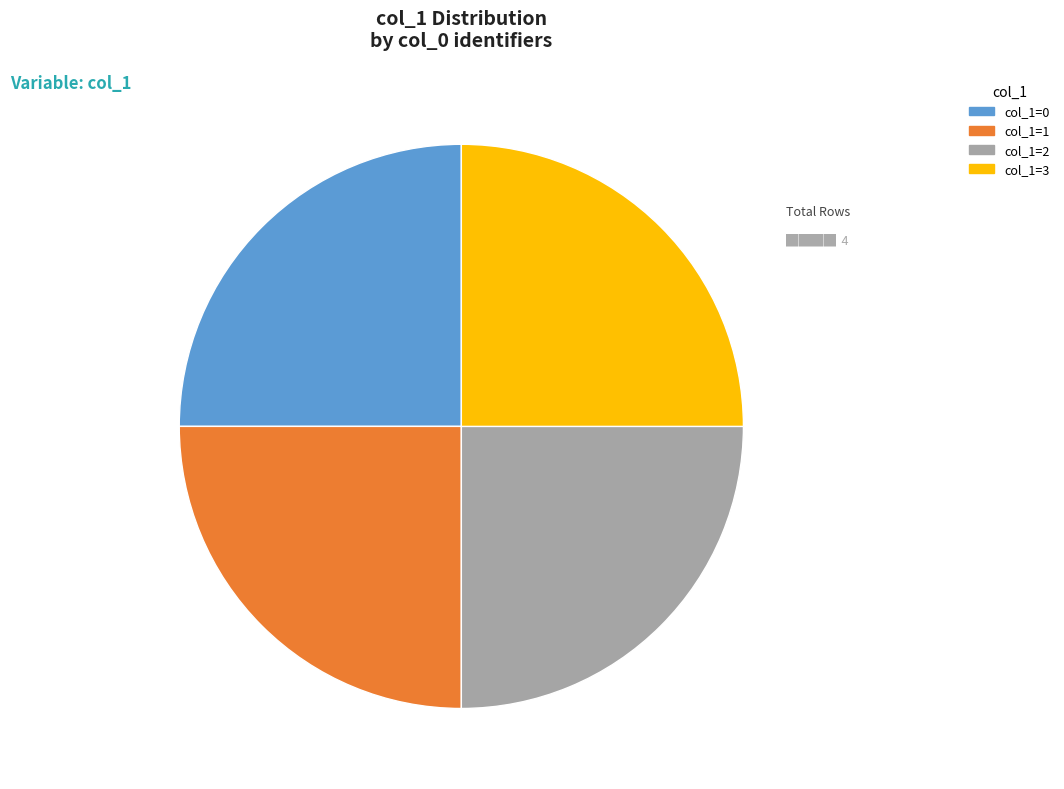

Is it true that col_1=0 is 25% of the pie?

True